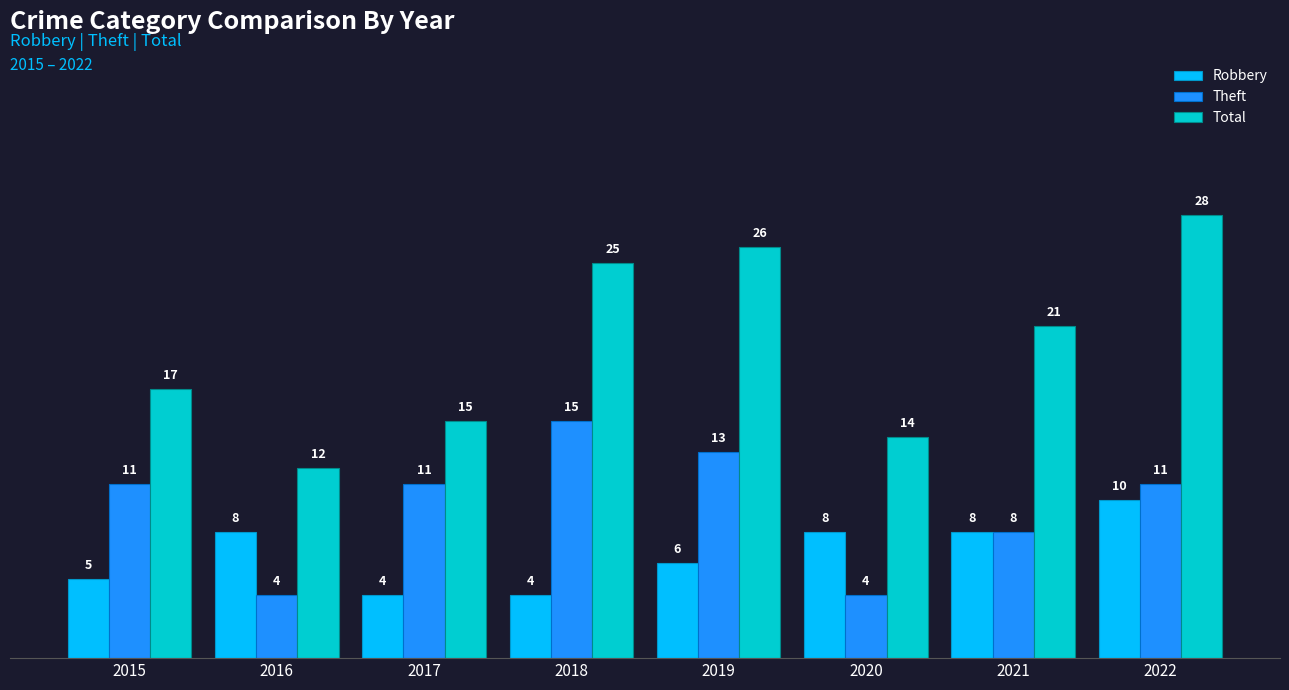

Is the value of Total at 2017 greater than the value of Theft at 2016?

Yes